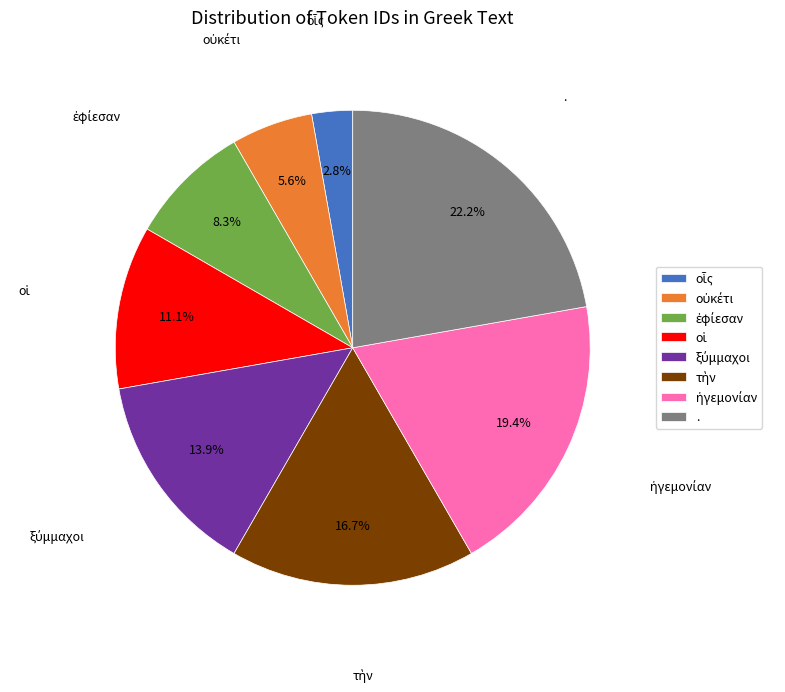

How many segments does this pie chart have?

8